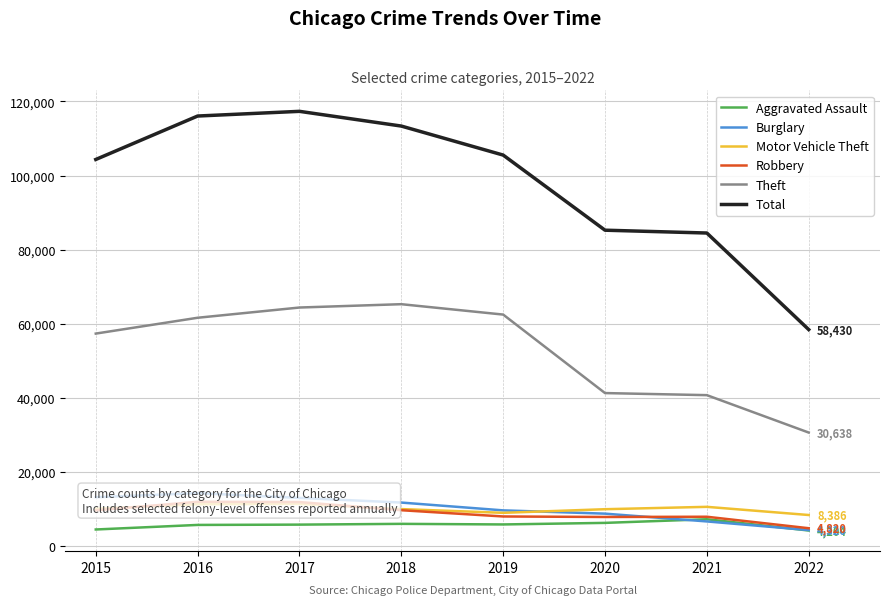

Where is Robbery nearest to the value 8390?

2019